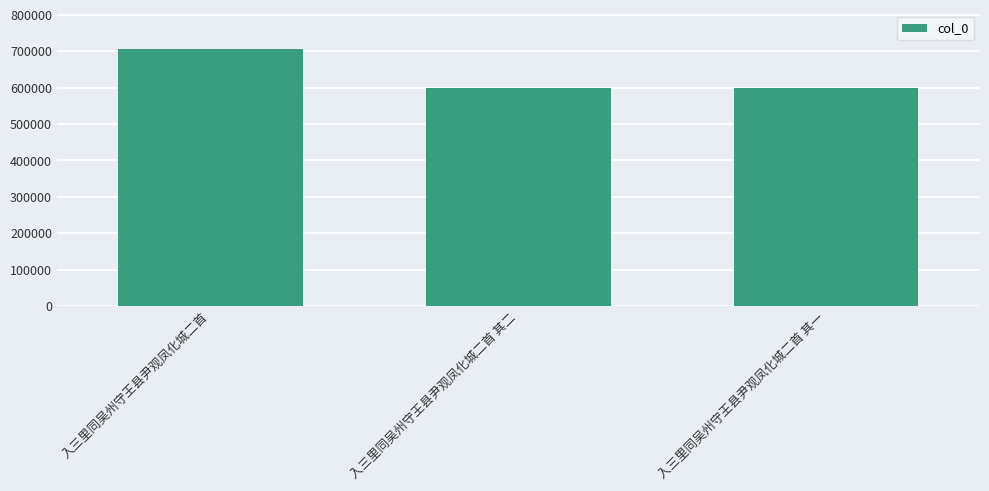

What is the label of the 1st bar from the left?

入三里同吴州守王县尹观凤化城二首